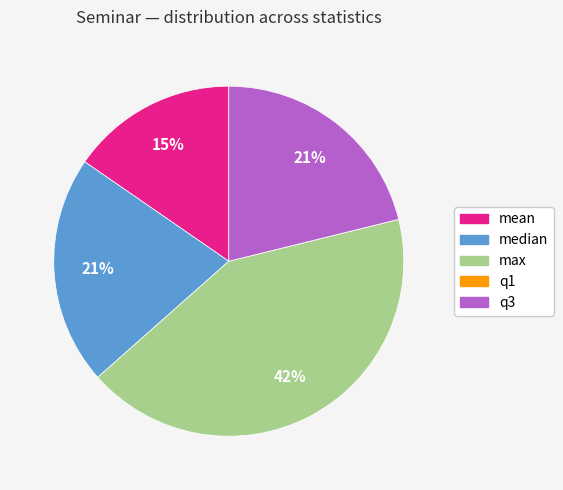

To the nearest percent, what is the difference between the largest and smallest slice percentages?

42%